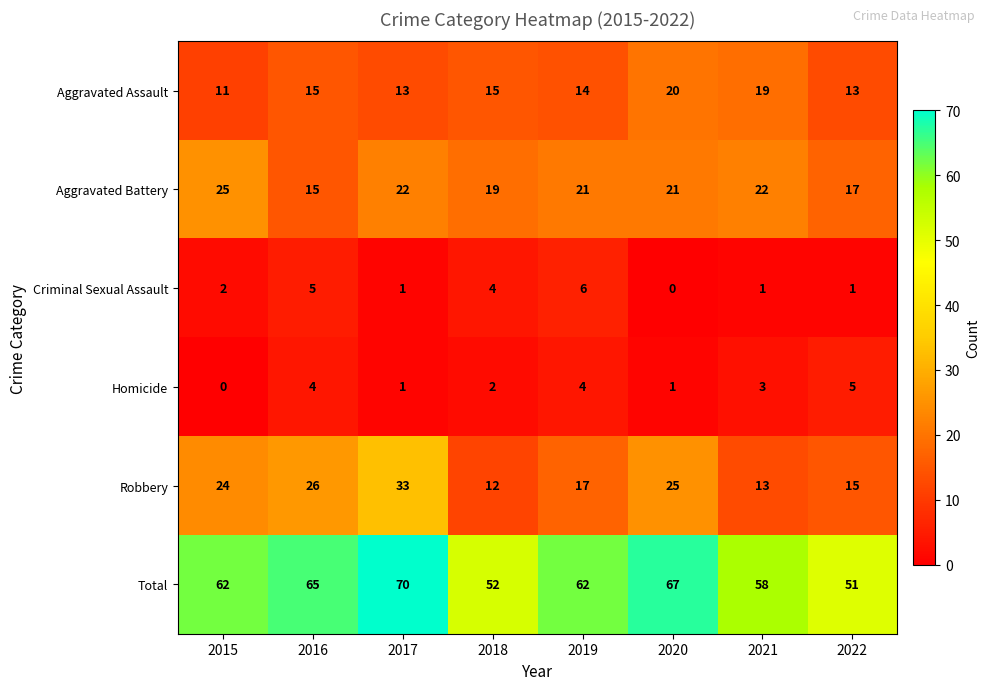

Which series changed the most between 2021 and 2022?

Total